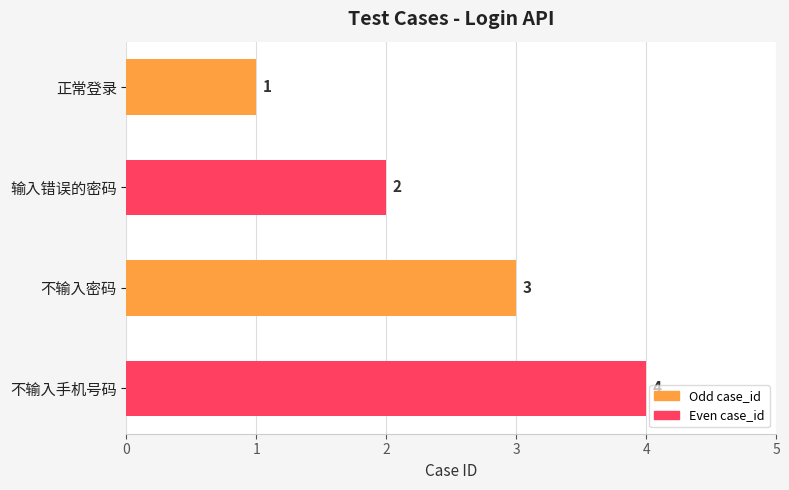

What is the sum of the values at 不输入手机号码 and 输入错误的密码?

6